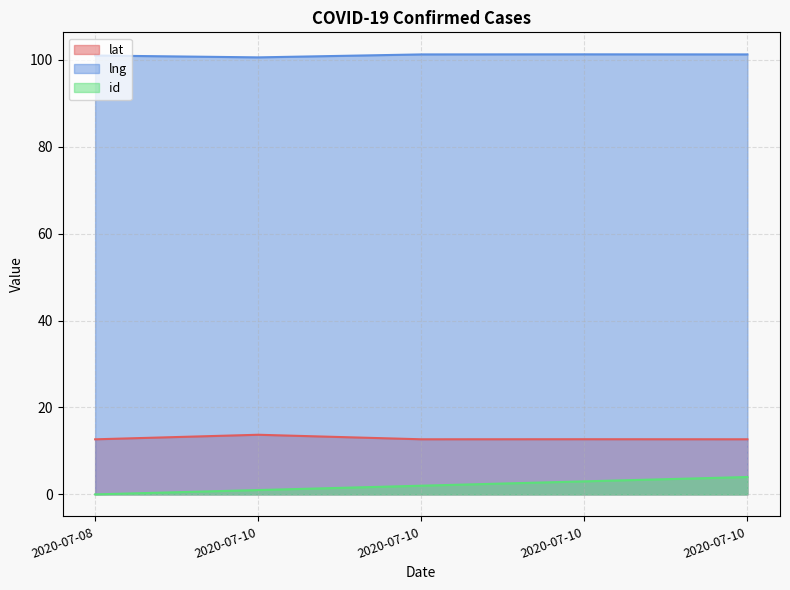

What is the sum of the lng values at 2020-07-10 and 2020-07-08?

202.2